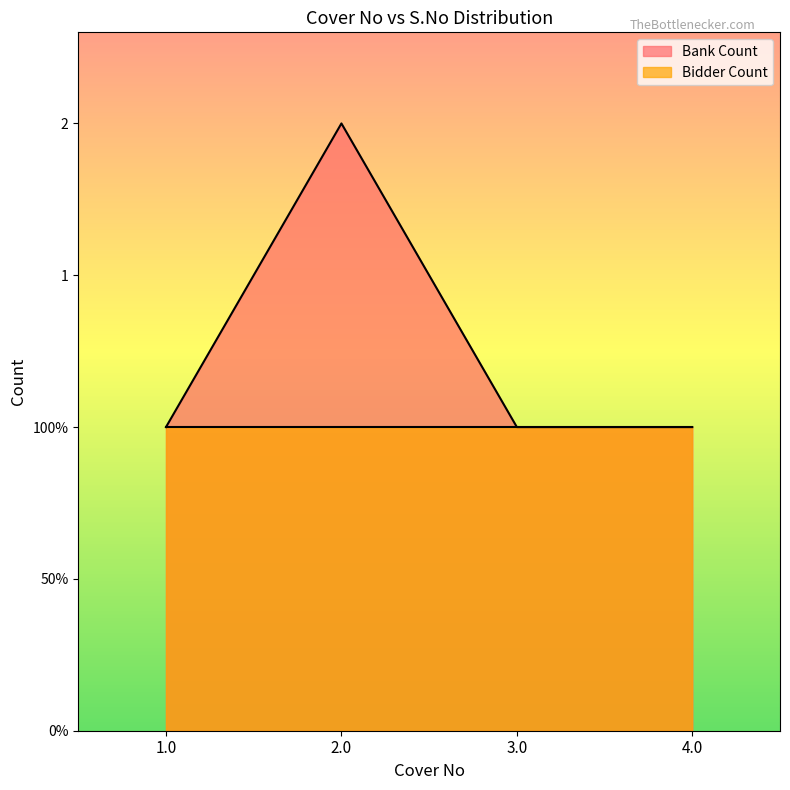

Rank the categories by value from highest to lowest.

2.0, 1.0, 3.0, 4.0